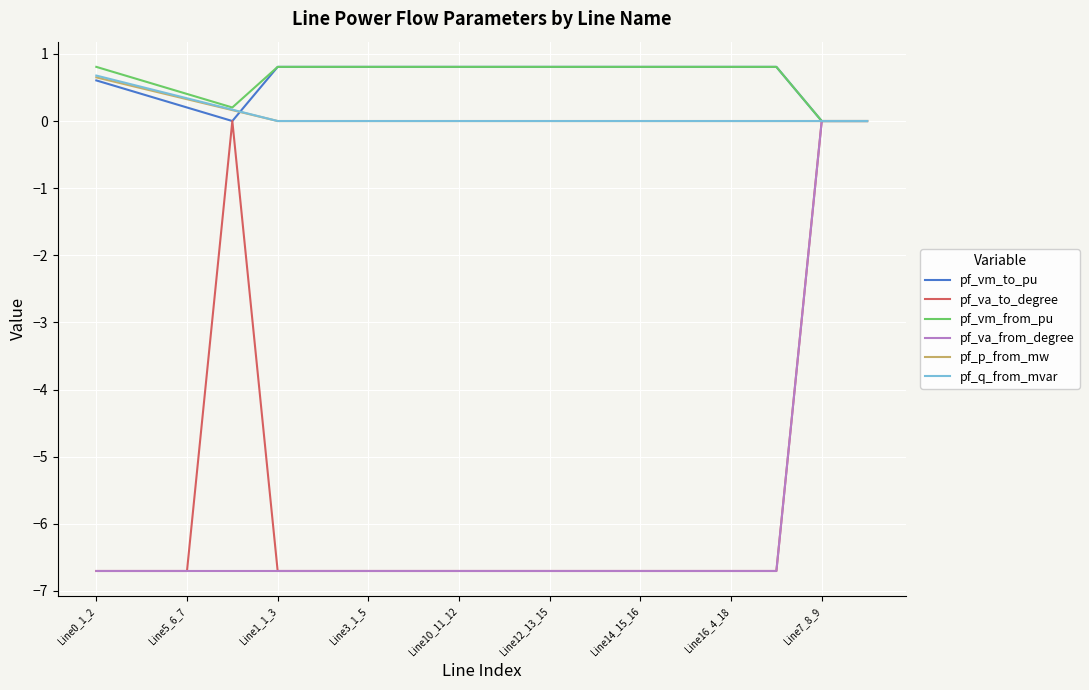

What is the minimum value for pf_va_to_degree?

-6.7